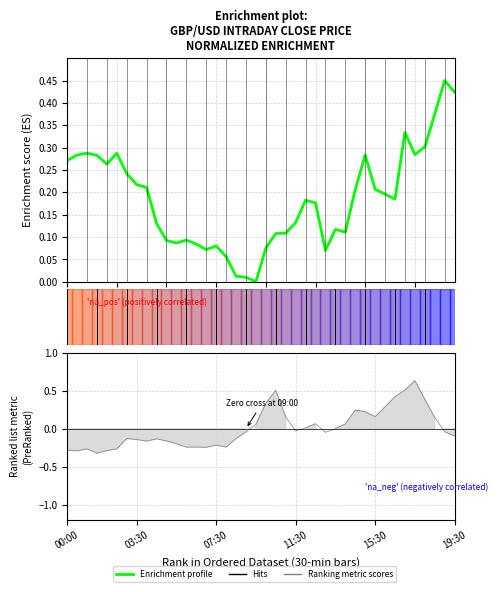

What is the label of the 6th point from the right?

34